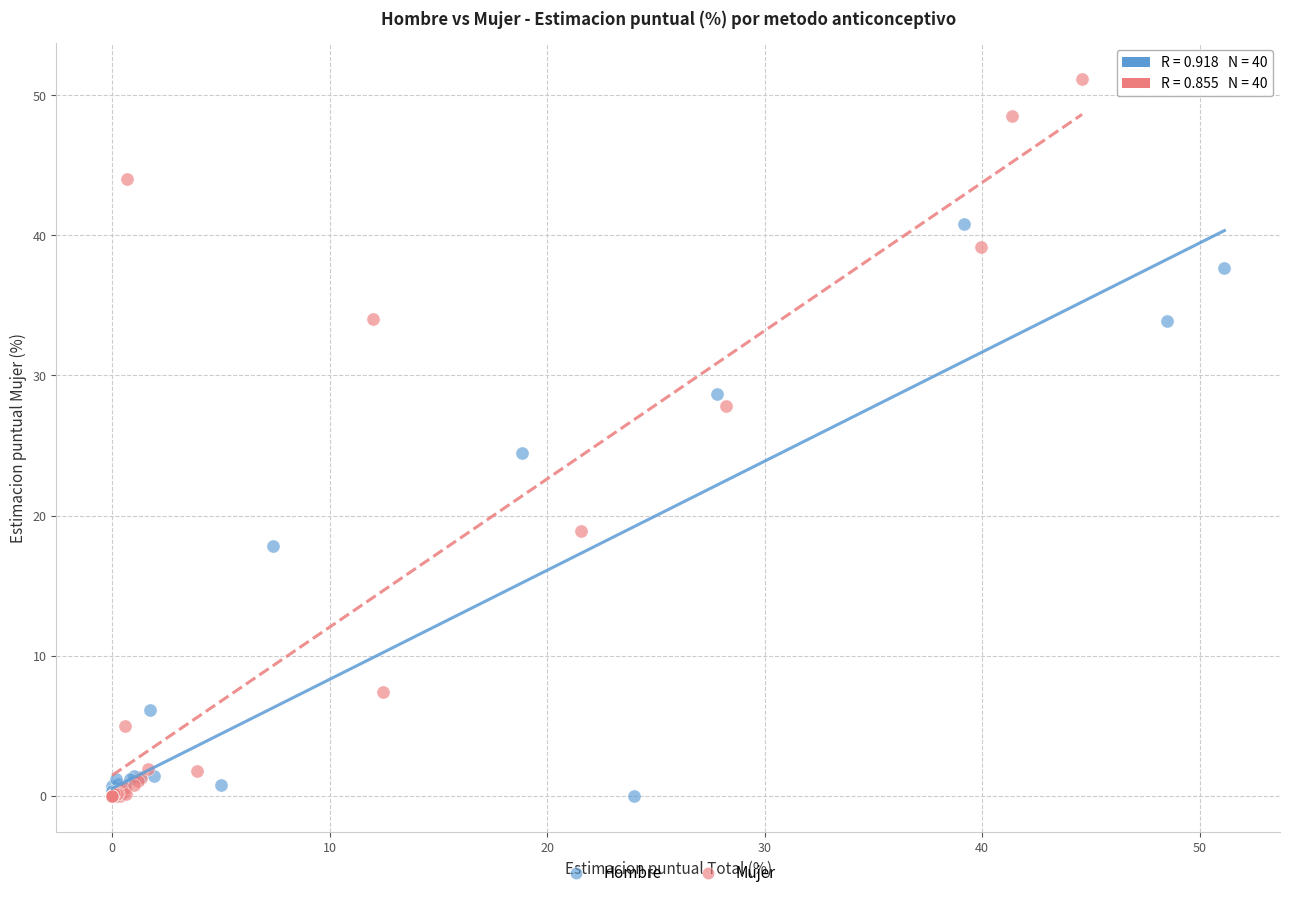

Which series contains the highest Y value?

Mujer